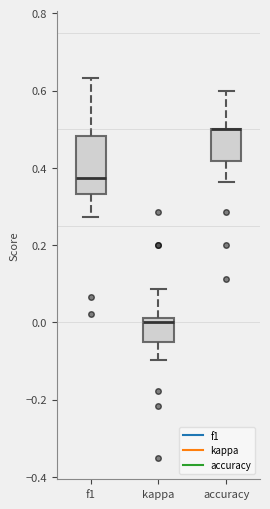

Reading left to right, transcribe this box plot: for each box, give where its median line is, the range the box spans, and where its two whiskers end, as read against the y-axis. The values are not printed on the chart, so give them approximately, as read against the axis.

f1: median 0.38, box 0.34 to 0.48, whiskers 0.28 to 0.64
kappa: median 0.00, box -0.06 to 0.02, whiskers -0.10 to 0.08
accuracy: median 0.50 (drawn on the box's upper edge), box 0.42 to 0.50, whiskers 0.36 to 0.60